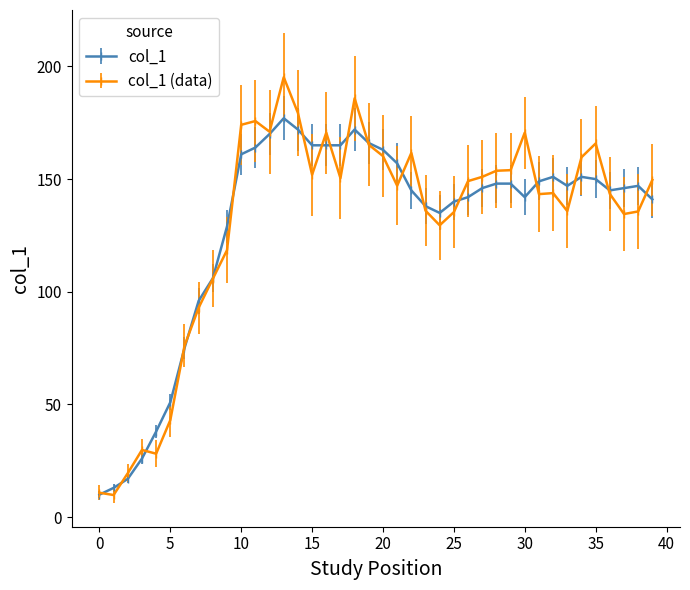

True or false: col_1 (data) has more than 0 points higher than both neighbors.

True